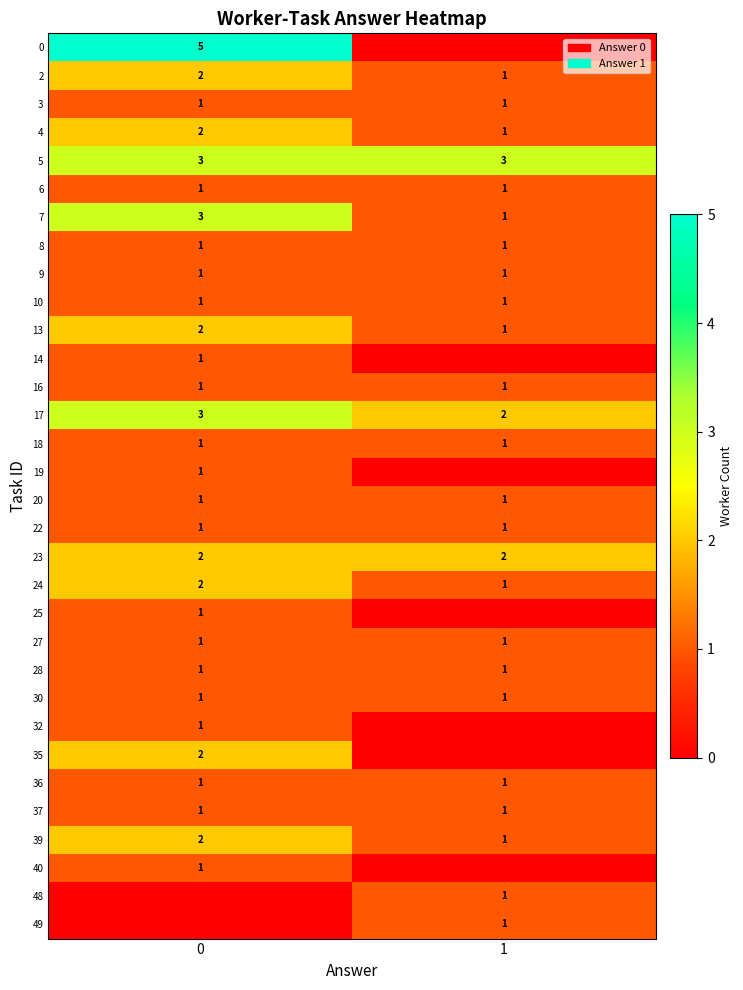

True or false: 13 has a value of 3 at 0.

False